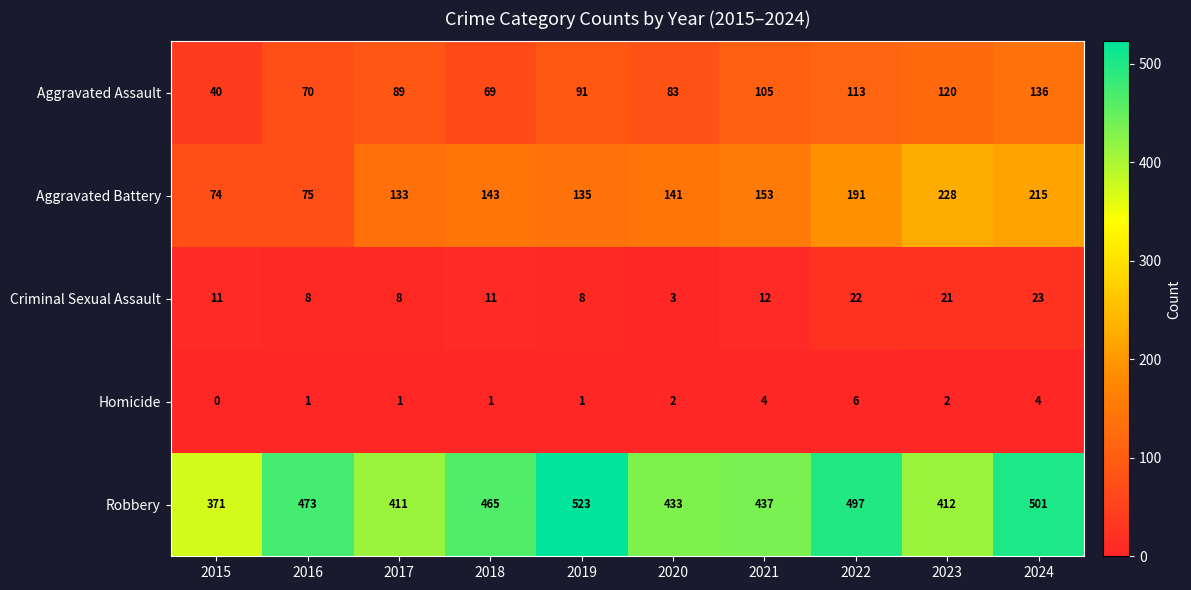

At which category is the sum across all series the highest?

2024